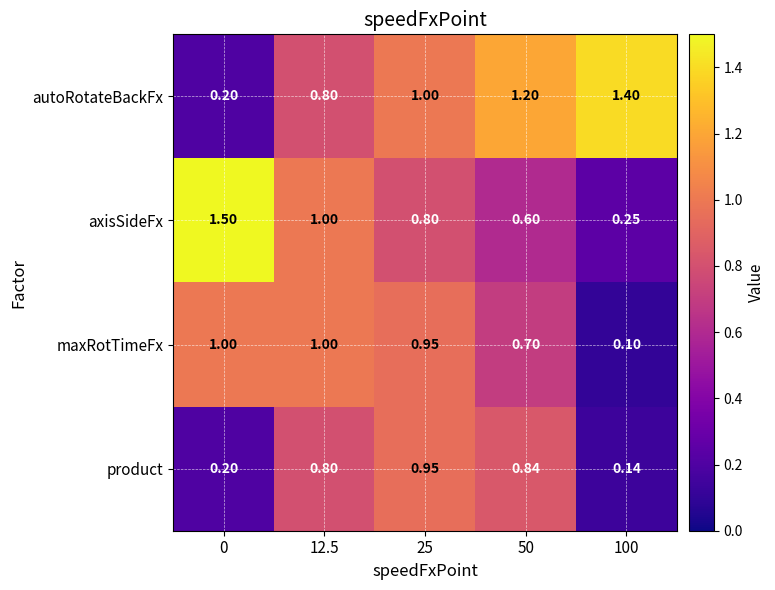

Is the value of autoRotateBackFx at 12.5 greater than the value of axisSideFx at 100?

Yes